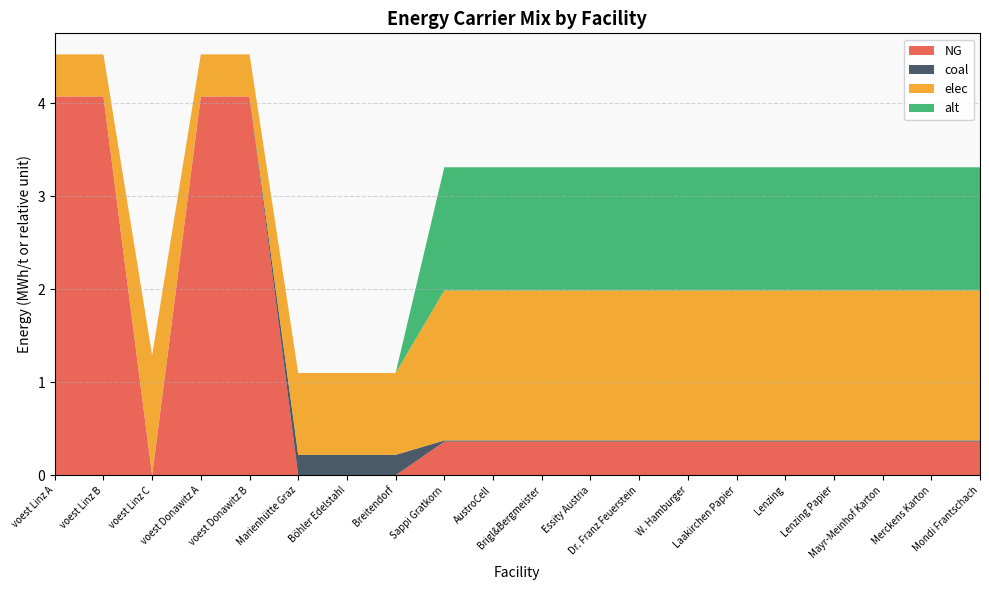

Reading left to right, list all the values displayed in this chart.

NG: voest Linz A=4.1	voest Linz B=4.1	voest Linz C=0.0	voest Donawitz A=4.1	voest Donawitz B=4.1	Marienhütte Graz=0.0	Böhler Edelstahl=0.0	Breitendorf=0.0	Sappi Gratkorn=0.4	AustroCell=0.4	Brigl&Bergmeister=0.4	Essity Austria=0.4	Dr. Franz Feuerstein=0.4	W. Hamburger=0.4	Laakirchen Papier=0.4	Lenzing=0.4	Lenzing Papier=0.4	Mayr-Meinhof Karton=0.4	Merckens Karton=0.4	Mondi Frantschach=0.4
coal: voest Linz A=0.0	voest Linz B=0.0	voest Linz C=0.0	voest Donawitz A=0.0	voest Donawitz B=0.0	Marienhütte Graz=0.2	Böhler Edelstahl=0.2	Breitendorf=0.2	Sappi Gratkorn=0.0	AustroCell=0.0	Brigl&Bergmeister=0.0	Essity Austria=0.0	Dr. Franz Feuerstein=0.0	W. Hamburger=0.0	Laakirchen Papier=0.0	Lenzing=0.0	Lenzing Papier=0.0	Mayr-Meinhof Karton=0.0	Merckens Karton=0.0	Mondi Frantschach=0.0
elec: voest Linz A=0.5	voest Linz B=0.5	voest Linz C=1.3	voest Donawitz A=0.5	voest Donawitz B=0.5	Marienhütte Graz=0.9	Böhler Edelstahl=0.9	Breitendorf=0.9	Sappi Gratkorn=1.6	AustroCell=1.6	Brigl&Bergmeister=1.6	Essity Austria=1.6	Dr. Franz Feuerstein=1.6	W. Hamburger=1.6	Laakirchen Papier=1.6	Lenzing=1.6	Lenzing Papier=1.6	Mayr-Meinhof Karton=1.6	Merckens Karton=1.6	Mondi Frantschach=1.6
alt: voest Linz A=0.0	voest Linz B=0.0	voest Linz C=0.0	voest Donawitz A=0.0	voest Donawitz B=0.0	Marienhütte Graz=0.0	Böhler Edelstahl=0.0	Breitendorf=0.0	Sappi Gratkorn=1.3	AustroCell=1.3	Brigl&Bergmeister=1.3	Essity Austria=1.3	Dr. Franz Feuerstein=1.3	W. Hamburger=1.3	Laakirchen Papier=1.3	Lenzing=1.3	Lenzing Papier=1.3	Mayr-Meinhof Karton=1.3	Merckens Karton=1.3	Mondi Frantschach=1.3